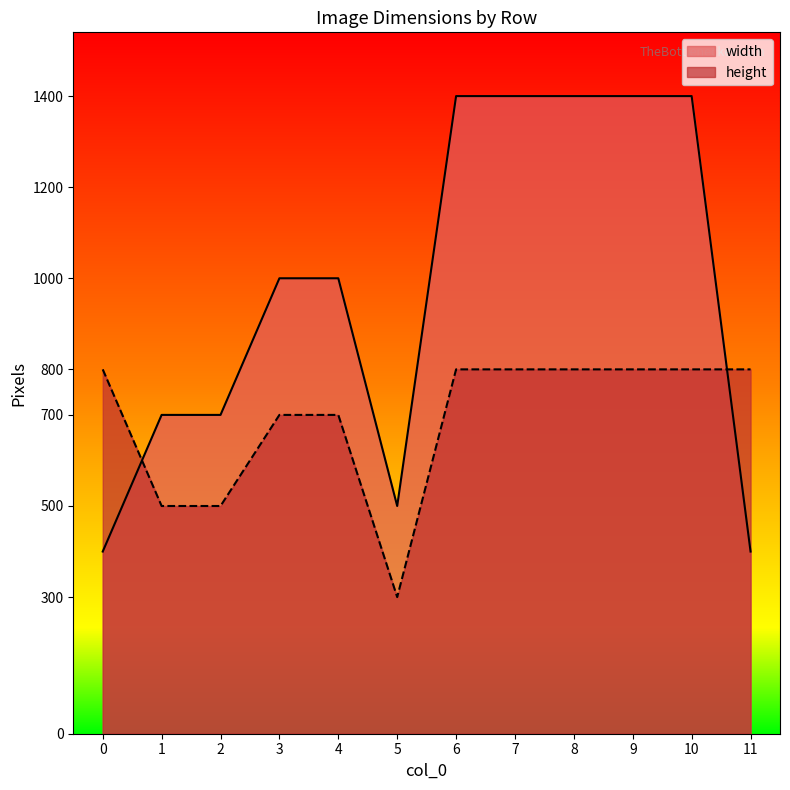

Between 0 and 11, which series saw the biggest shift?

width